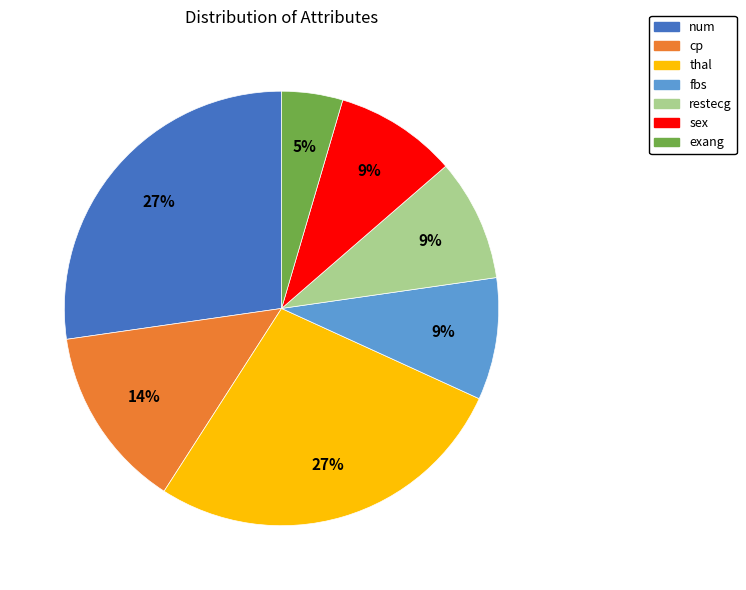

Does any single category account for the majority?

No